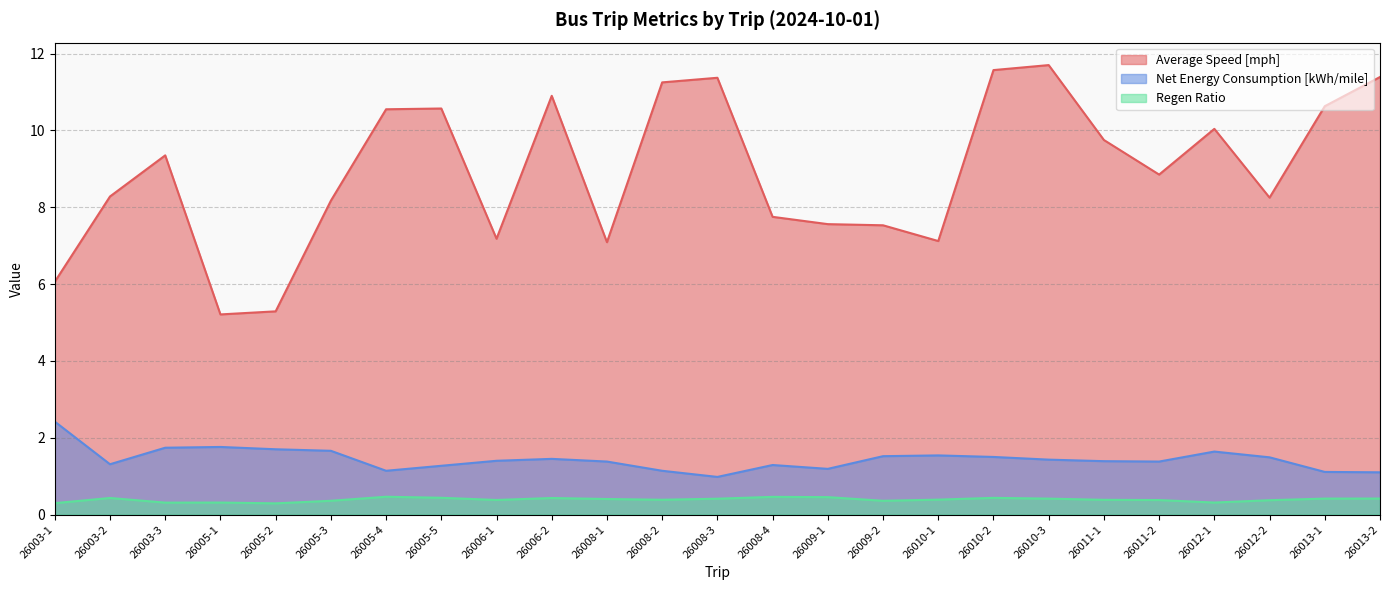

Between 26008-4 and 26010-2, which series saw the biggest shift?

Average Speed [mph]